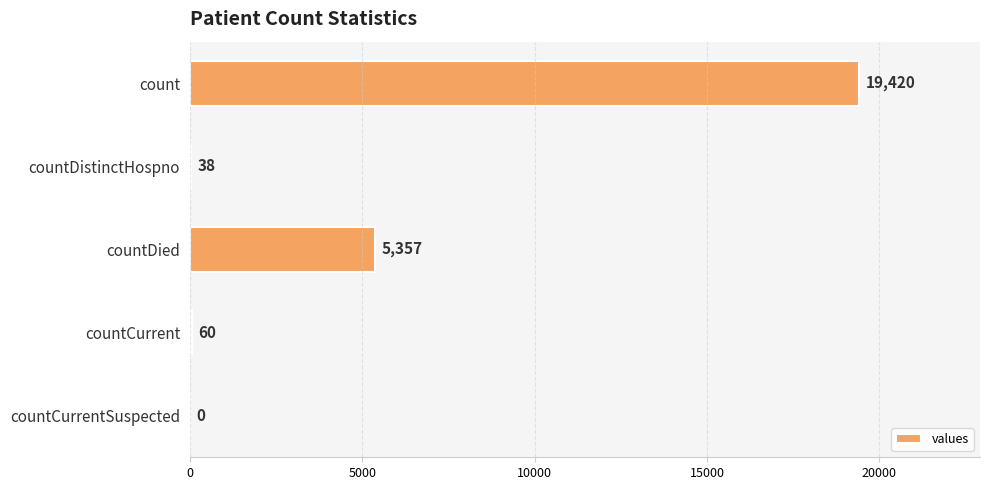

The chart shows a value of 0 at countCurrentSuspected. True or false?

True